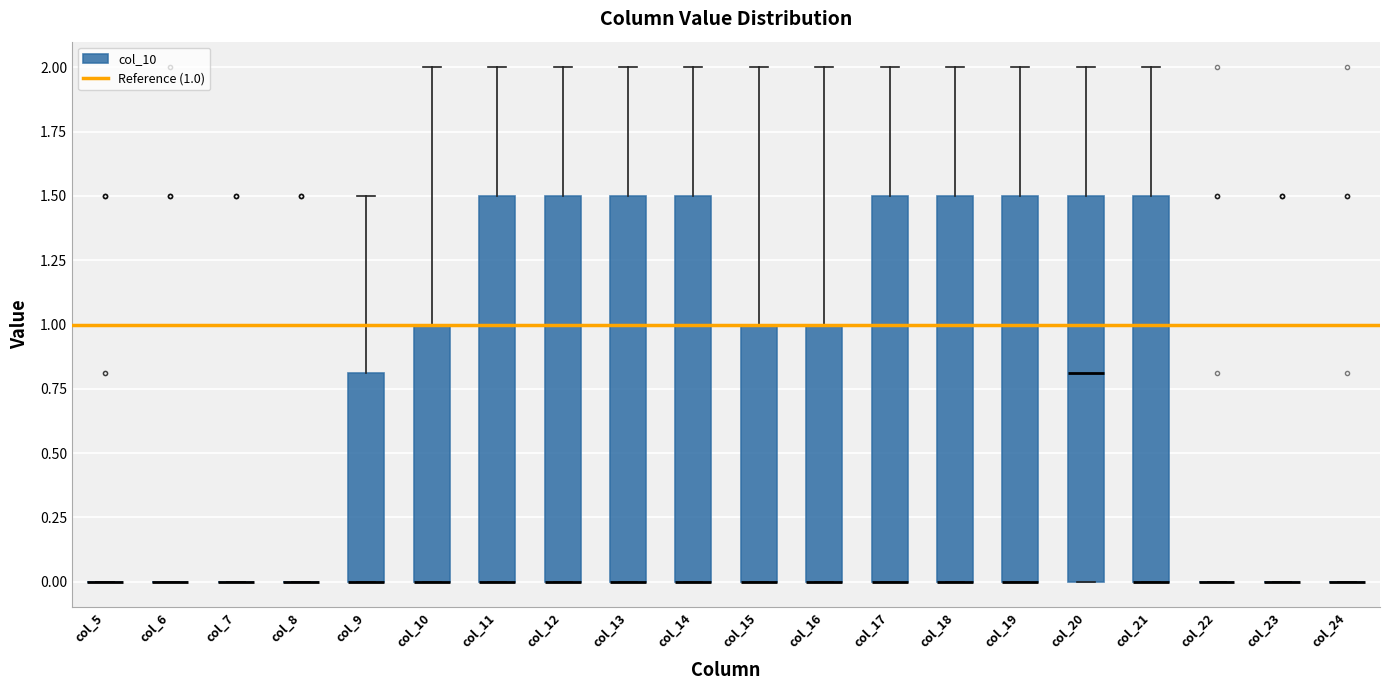

Reading left to right, read every box against the y-axis: the position of its median line, the range the box covers, and the ends of its whiskers. The values are not printed on the chart, so give them approximately, as read against the axis.

col_5: box collapsed to a line at 0.0, whiskers 0.0 to 0.0
col_6: box collapsed to a line at 0.0, whiskers 0.0 to 0.0
col_7: box collapsed to a line at 0.0, whiskers 0.0 to 0.0
col_8: box collapsed to a line at 0.0, whiskers 0.0 to 0.0
col_9: median 0.0 (drawn on the box's lower edge), box 0.0 to 0.8, whiskers 0.0 to 1.5
col_10: median 0.0 (drawn on the box's lower edge), box 0.0 to 1.0, whiskers 0.0 to 2.0
col_11: median 0.0 (drawn on the box's lower edge), box 0.0 to 1.5, whiskers 0.0 to 2.0
col_12: median 0.0 (drawn on the box's lower edge), box 0.0 to 1.5, whiskers 0.0 to 2.0
col_13: median 0.0 (drawn on the box's lower edge), box 0.0 to 1.5, whiskers 0.0 to 2.0
col_14: median 0.0 (drawn on the box's lower edge), box 0.0 to 1.5, whiskers 0.0 to 2.0
col_15: median 0.0 (drawn on the box's lower edge), box 0.0 to 1.0, whiskers 0.0 to 2.0
col_16: median 0.0 (drawn on the box's lower edge), box 0.0 to 1.0, whiskers 0.0 to 2.0
col_17: median 0.0 (drawn on the box's lower edge), box 0.0 to 1.5, whiskers 0.0 to 2.0
col_18: median 0.0 (drawn on the box's lower edge), box 0.0 to 1.5, whiskers 0.0 to 2.0
col_19: median 0.0 (drawn on the box's lower edge), box 0.0 to 1.5, whiskers 0.0 to 2.0
col_20: median 0.8, box 0.0 to 1.5, whiskers 0.0 to 2.0
col_21: median 0.0 (drawn on the box's lower edge), box 0.0 to 1.5, whiskers 0.0 to 2.0
col_22: box collapsed to a line at 0.0, whiskers 0.0 to 0.0
col_23: box collapsed to a line at 0.0, whiskers 0.0 to 0.0
col_24: box collapsed to a line at 0.0, whiskers 0.0 to 0.0